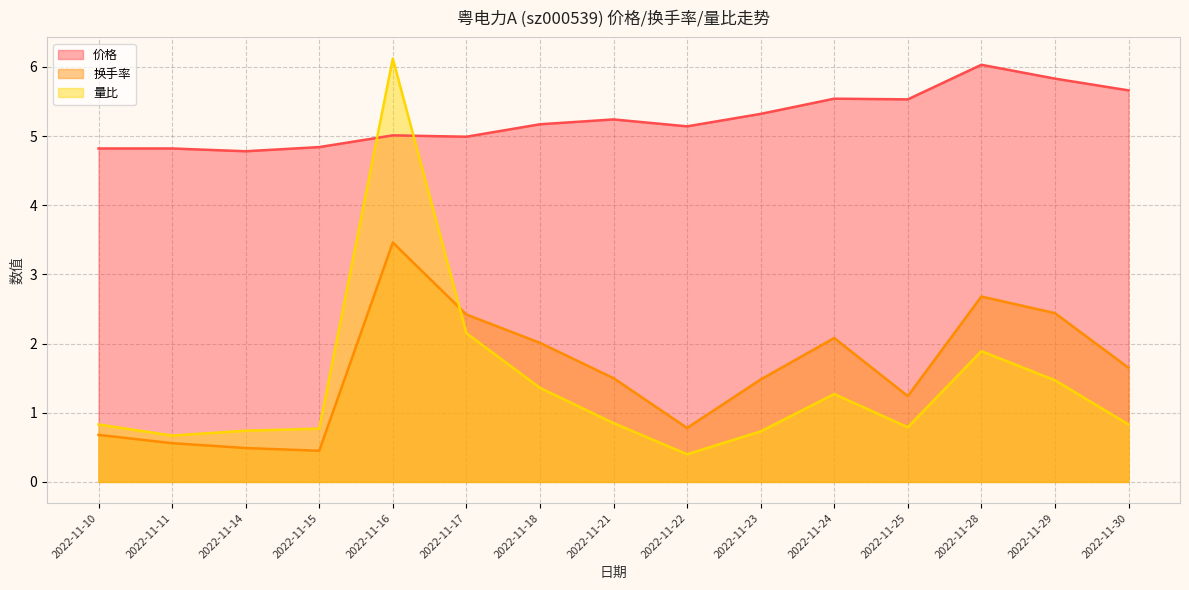

Is the value of 量比 at 2022-11-18 greater than the value of 换手率 at 2022-11-21?

No